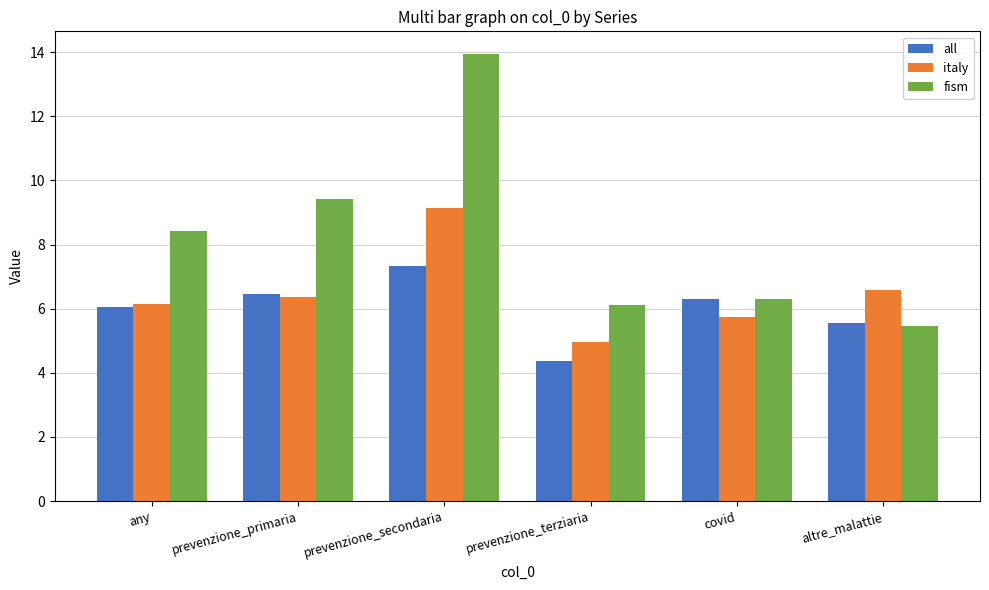

Reading left to right, list all the values displayed in this chart.

all: 6.0	6.5	7.3	4.4	6.3	5.6
italy: 6.1	6.4	9.1	5.0	5.7	6.6
fism: 8.4	9.4	14.0	6.1	6.3	5.5